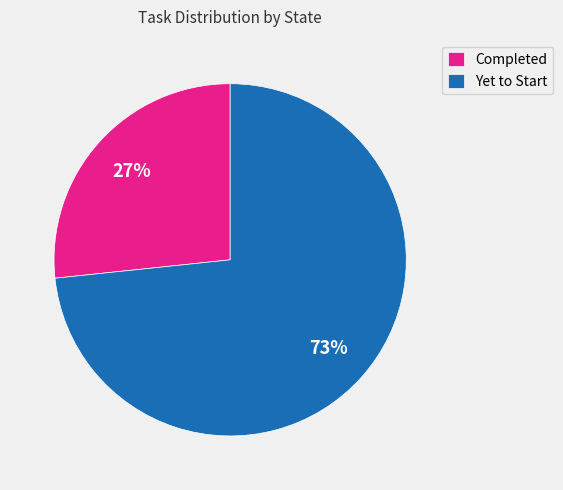

To the nearest percent, what is the combined percentage of Yet to Start and Completed?

100%